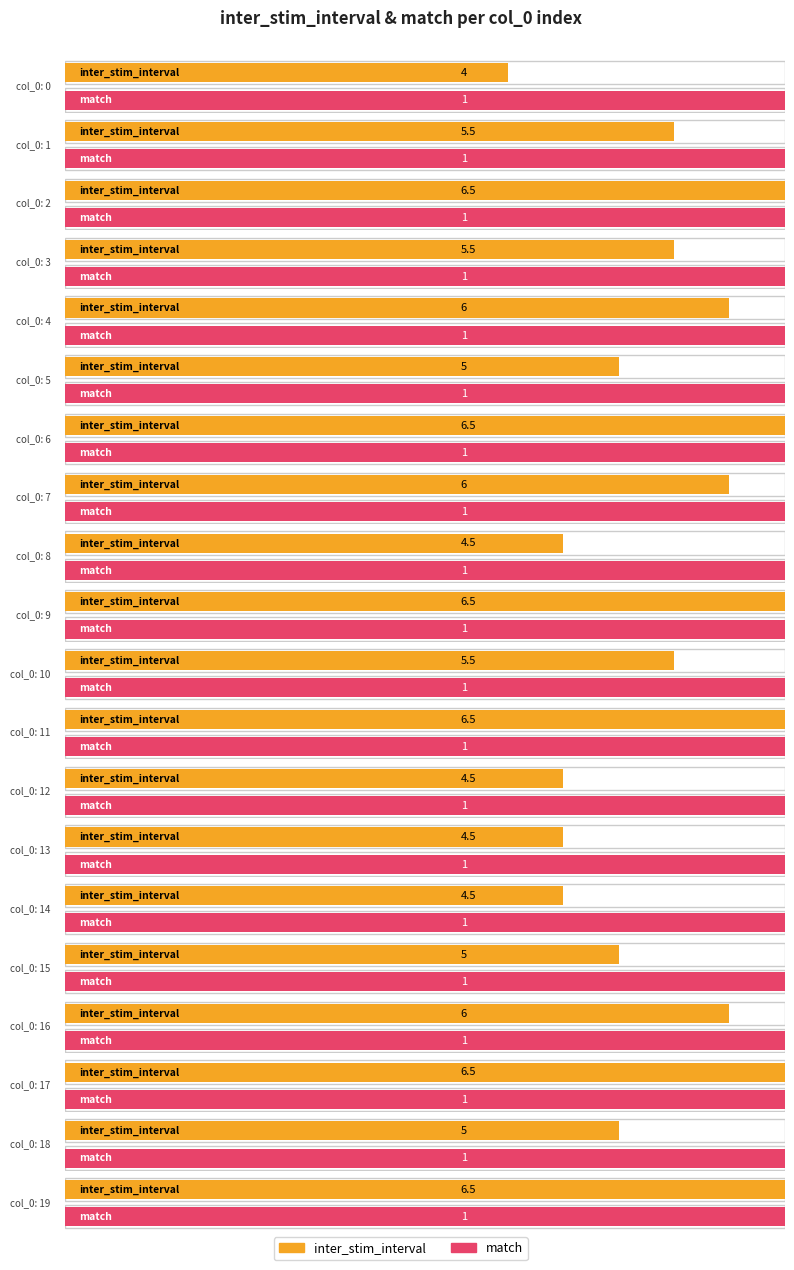

At which label does inter_stim_interval first exceed 5?

1